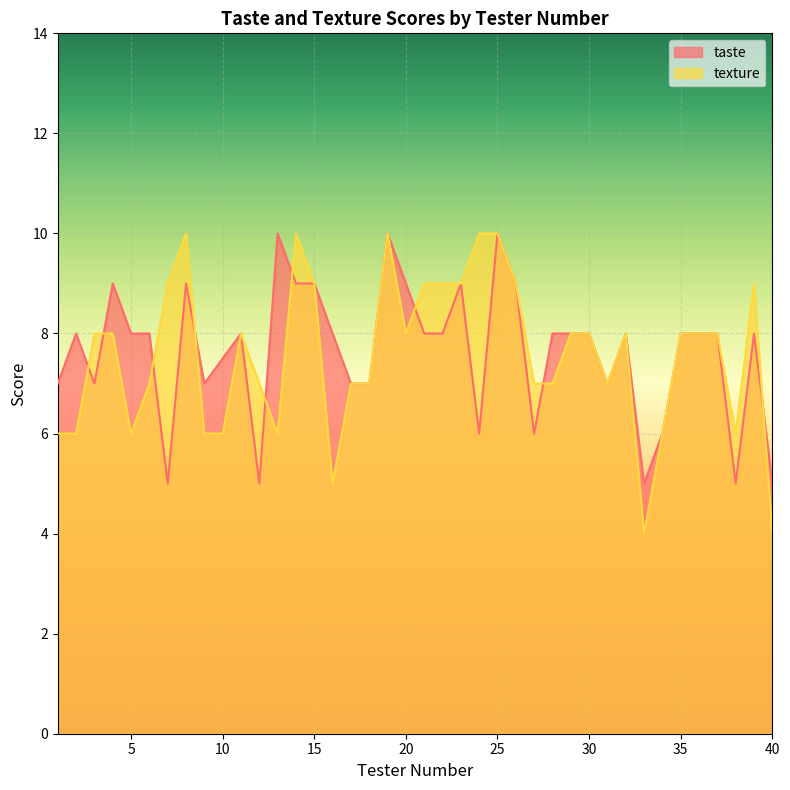

How many intersections are there between texture and taste?

9